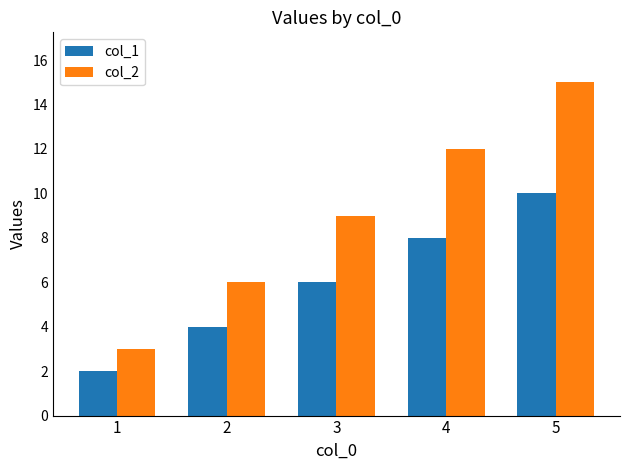

At which label is col_1 closest to 6?

3